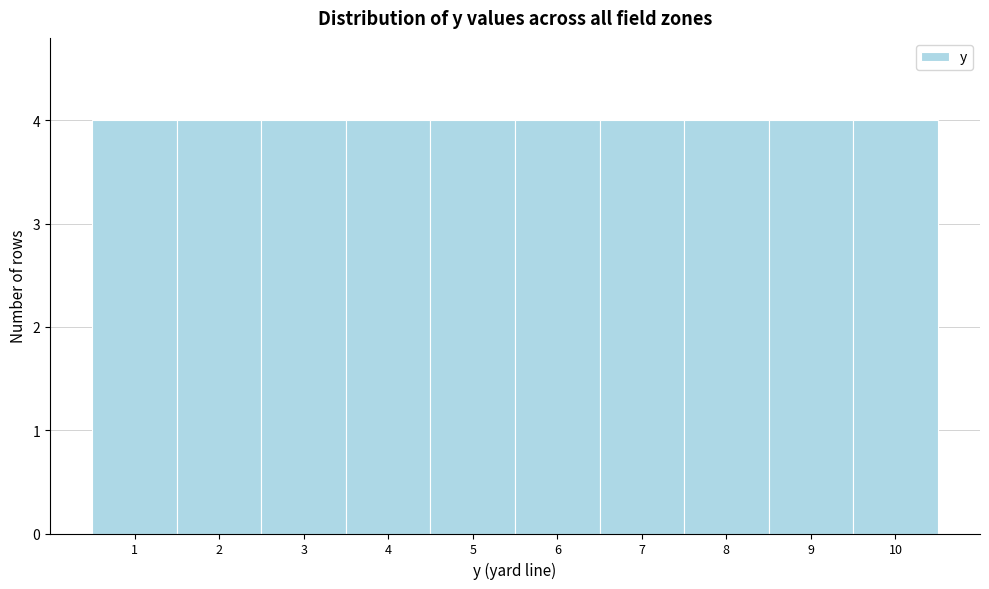

Reading left to right, list every bar in this chart as the range it spans on the x-axis followed by its height. The values are not printed on the chart, so give them approximately, as read against the axis.

0.5 to 1.5: 4
1.5 to 2.5: 4
2.5 to 3.5: 4
3.5 to 4.5: 4
4.5 to 5.5: 4
5.5 to 6.5: 4
6.5 to 7.5: 4
7.5 to 8.5: 4
8.5 to 9.5: 4
9.5 to 10.5: 4